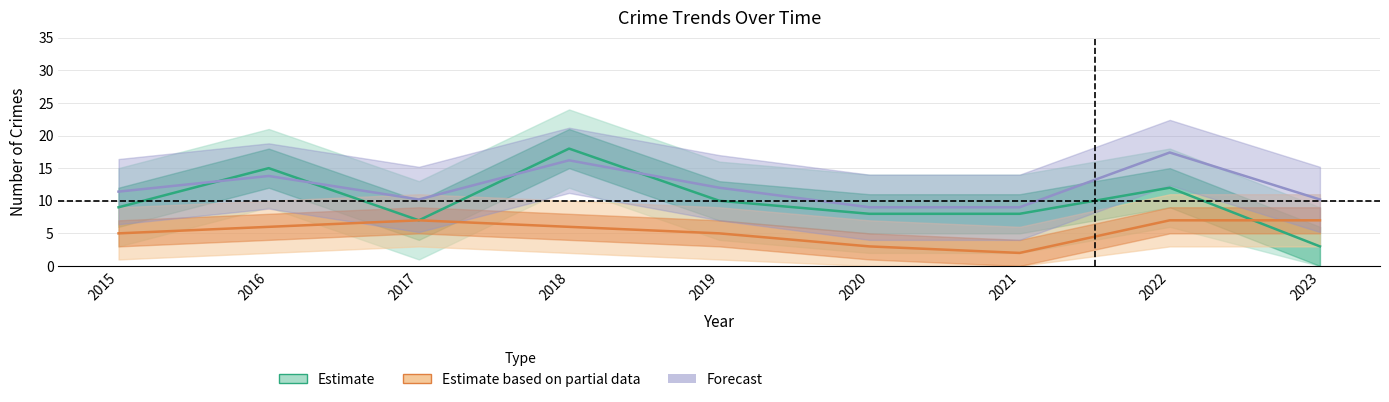

How many interior local peaks does the Estimate series have?

3